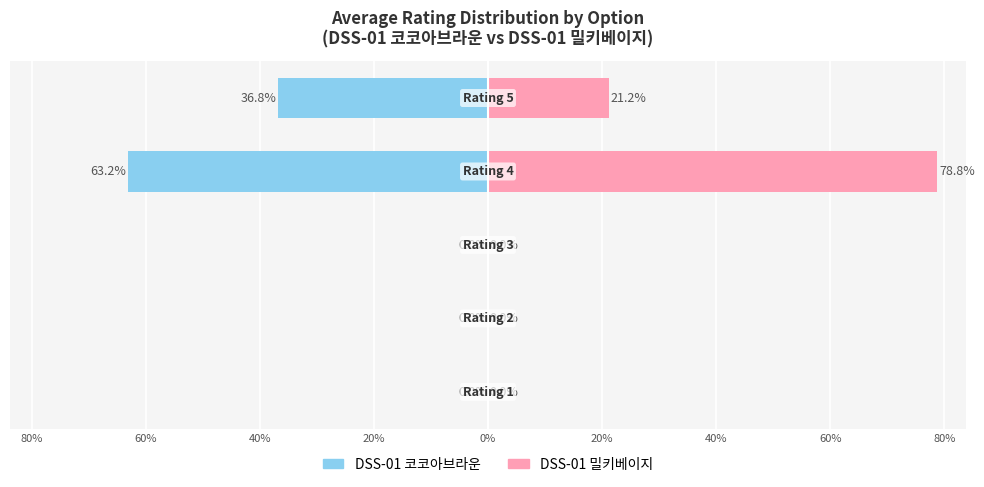

At how many categories does at least one series exceed -28?

5